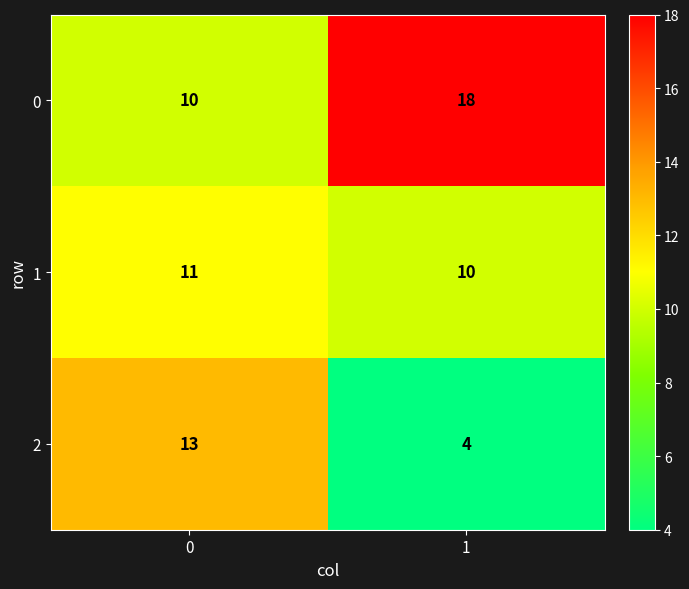

At which category does the chart reach its peak across all series?

1